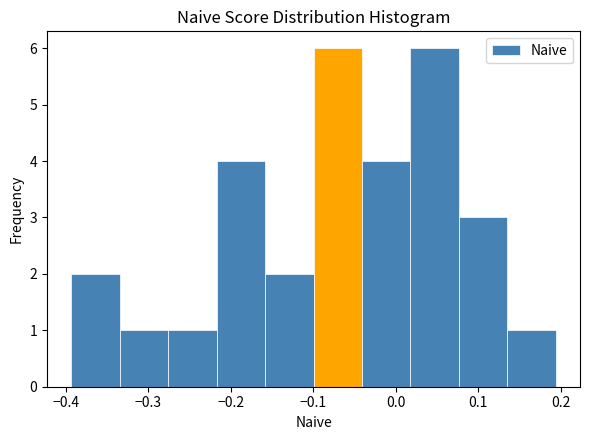

Reading left to right, list every bar in this chart as the range it spans on the x-axis followed by its height. Neither the bar edges nor the heights are printed on the chart, so give them approximately, as read against the axes.

-0.39 to -0.33: 2
-0.33 to -0.28: 1
-0.28 to -0.22: 1
-0.22 to -0.16: 4
-0.16 to -0.10: 2
-0.10 to -0.04: 6
-0.04 to 0.02: 4
0.02 to 0.08: 6
0.08 to 0.14: 3
0.14 to 0.19: 1